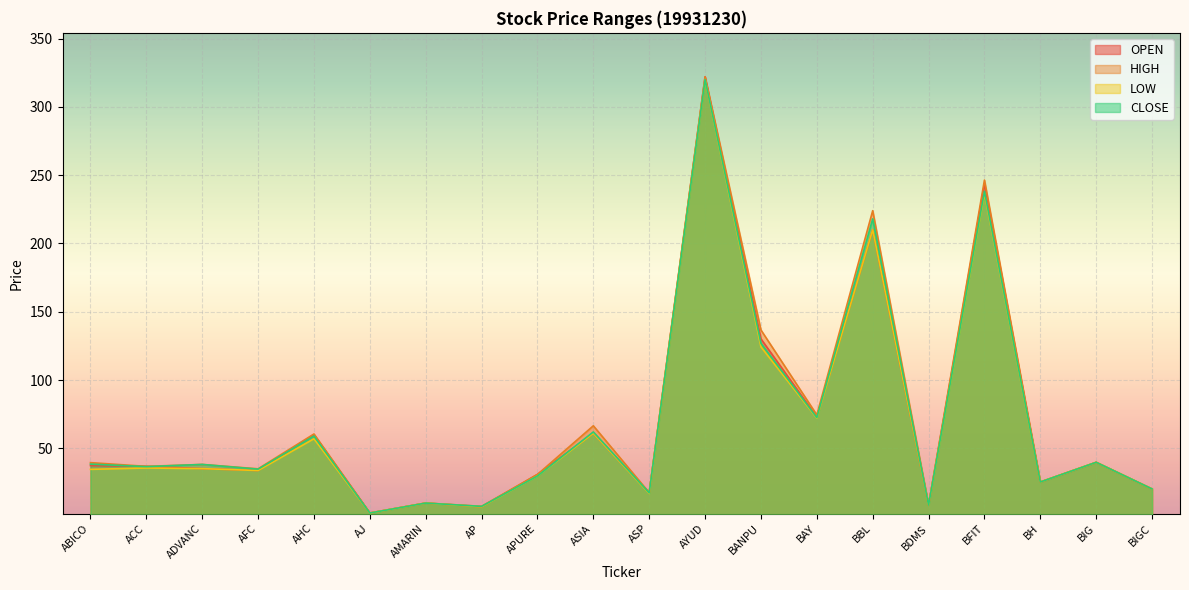

What is the difference between the maximum and minimum values in the CLOSE series?

317.4